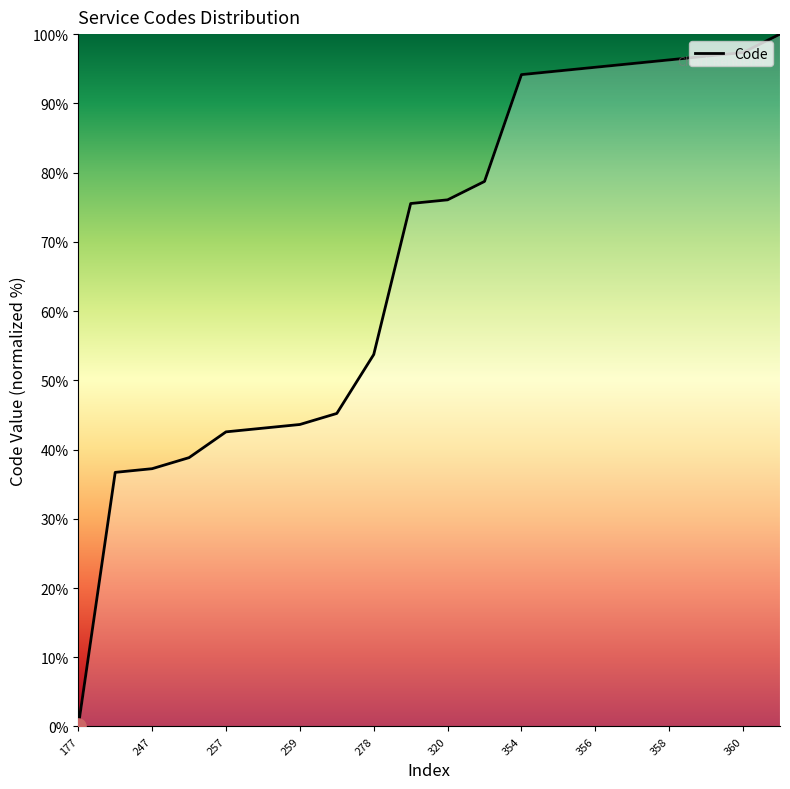

What is the maximum value shown in the chart?

100.0